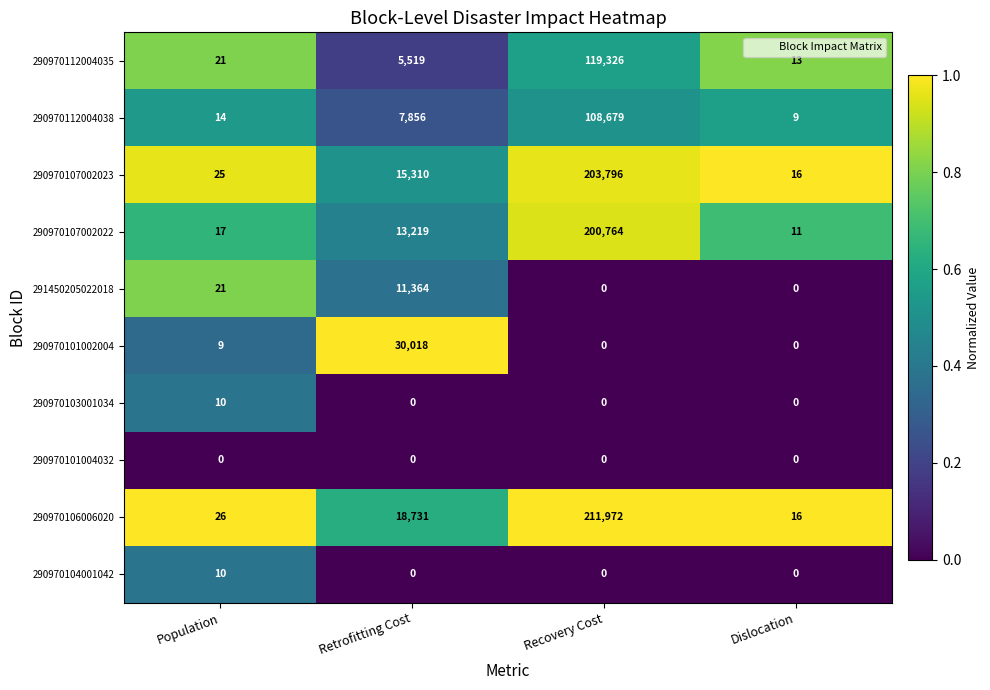

Which series has the largest range (max minus min)?

290970106006020